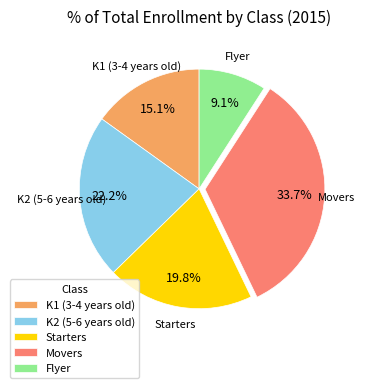

To the nearest percent, what is the difference between the largest and smallest slice percentages?

25%